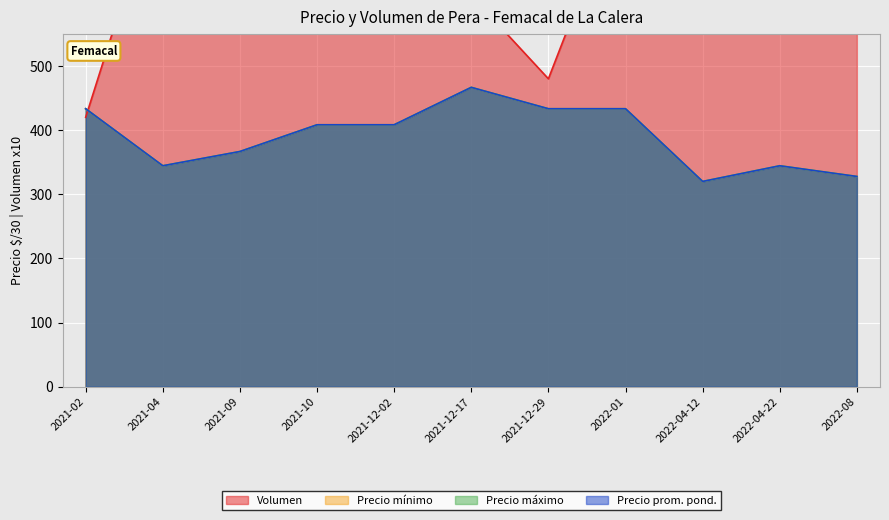

How many values in the Precio mínimo series are below 408?

5